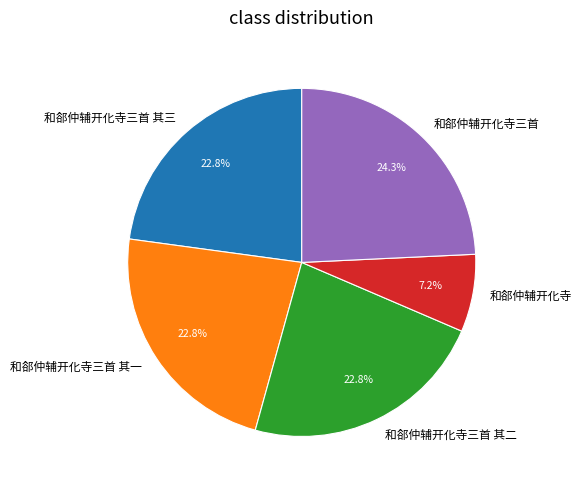

What percentage is the 和郤仲辅开化寺 slice, to the nearest percent?

7%